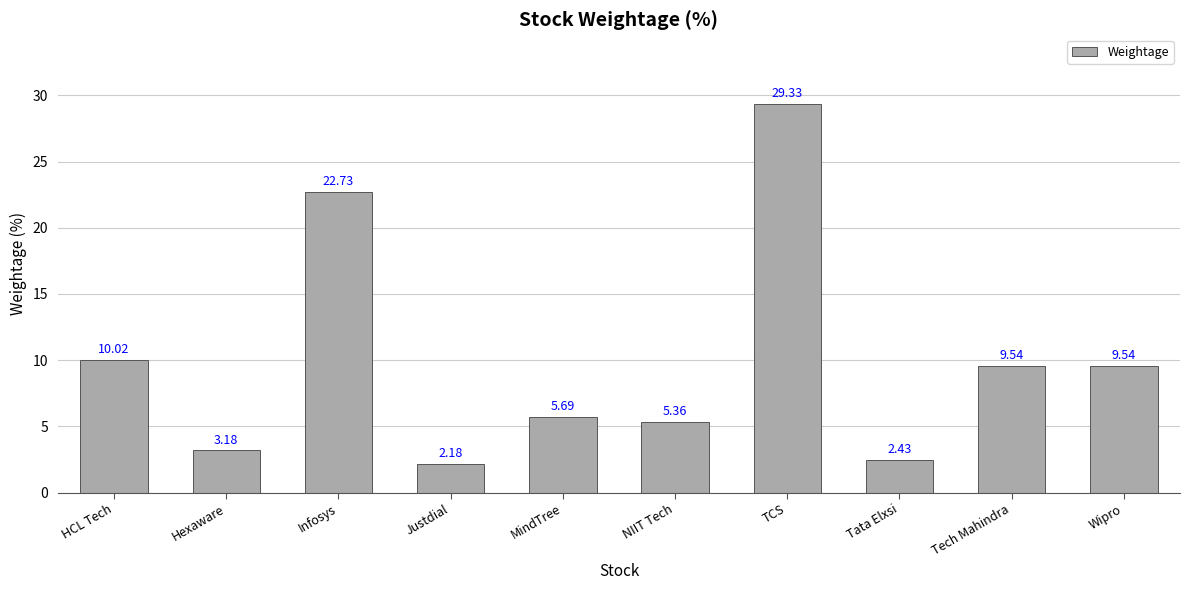

Between Infosys and Tata Elxsi, which is larger?

Infosys